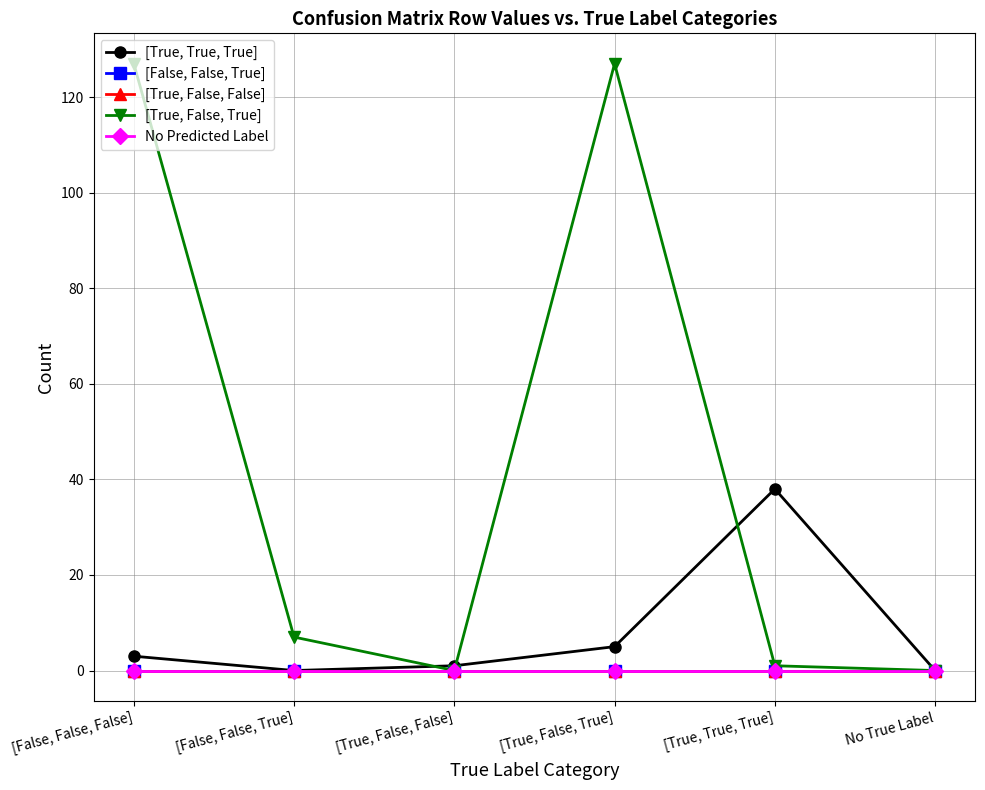

True or false: [True, True, True] has more than 2 points higher than both neighbors.

False